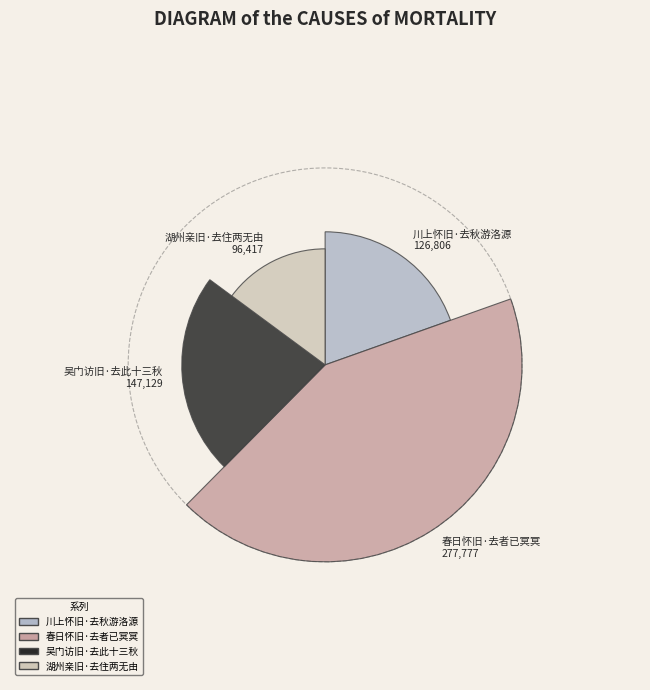

Is the sum of 吴门访旧·去此十三秋 and 川上怀旧·去秋游洛源 greater than half?

No